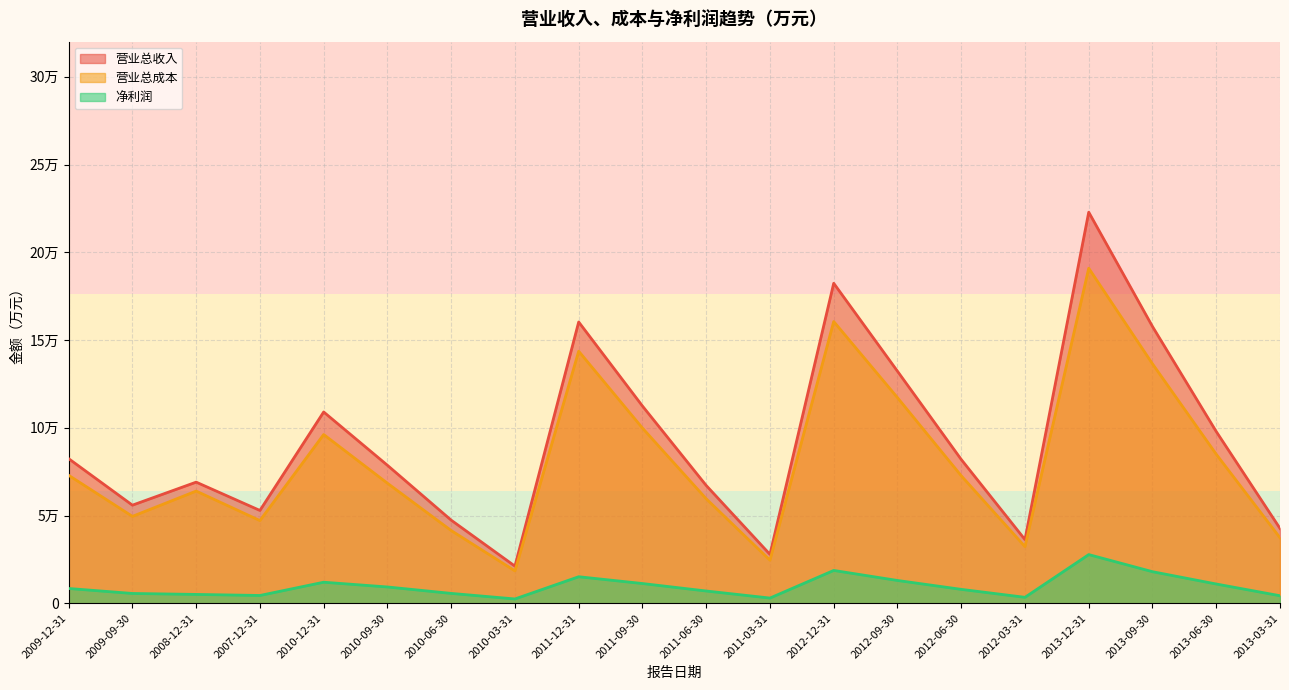

How many interior local valleys does the 营业总收入 series have?

5